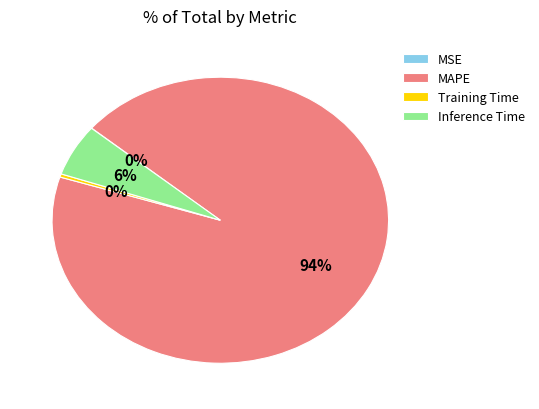

Between Training Time and MAPE, which is larger?

MAPE